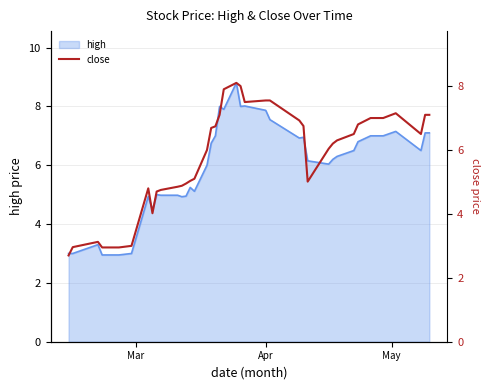

What is the highest value of the high series?

8.8